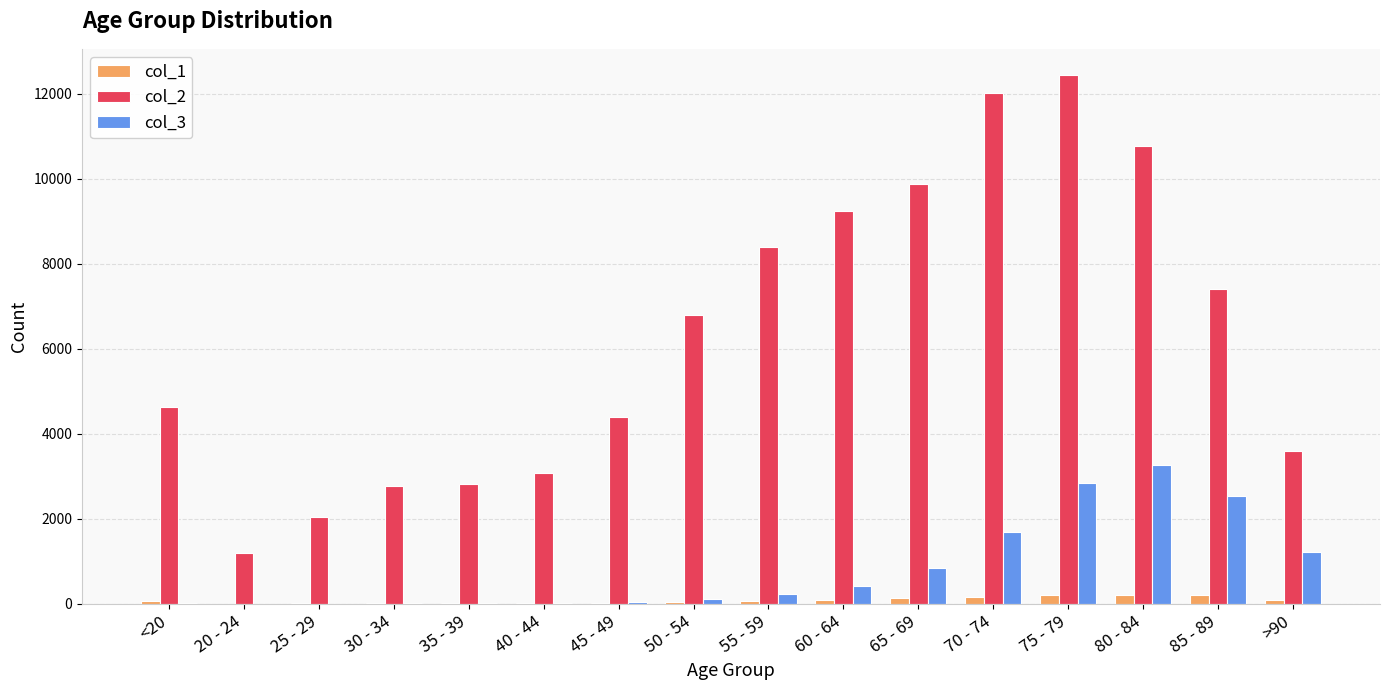

The value of col_3 at 85 - 89 is 2548. True or false?

True